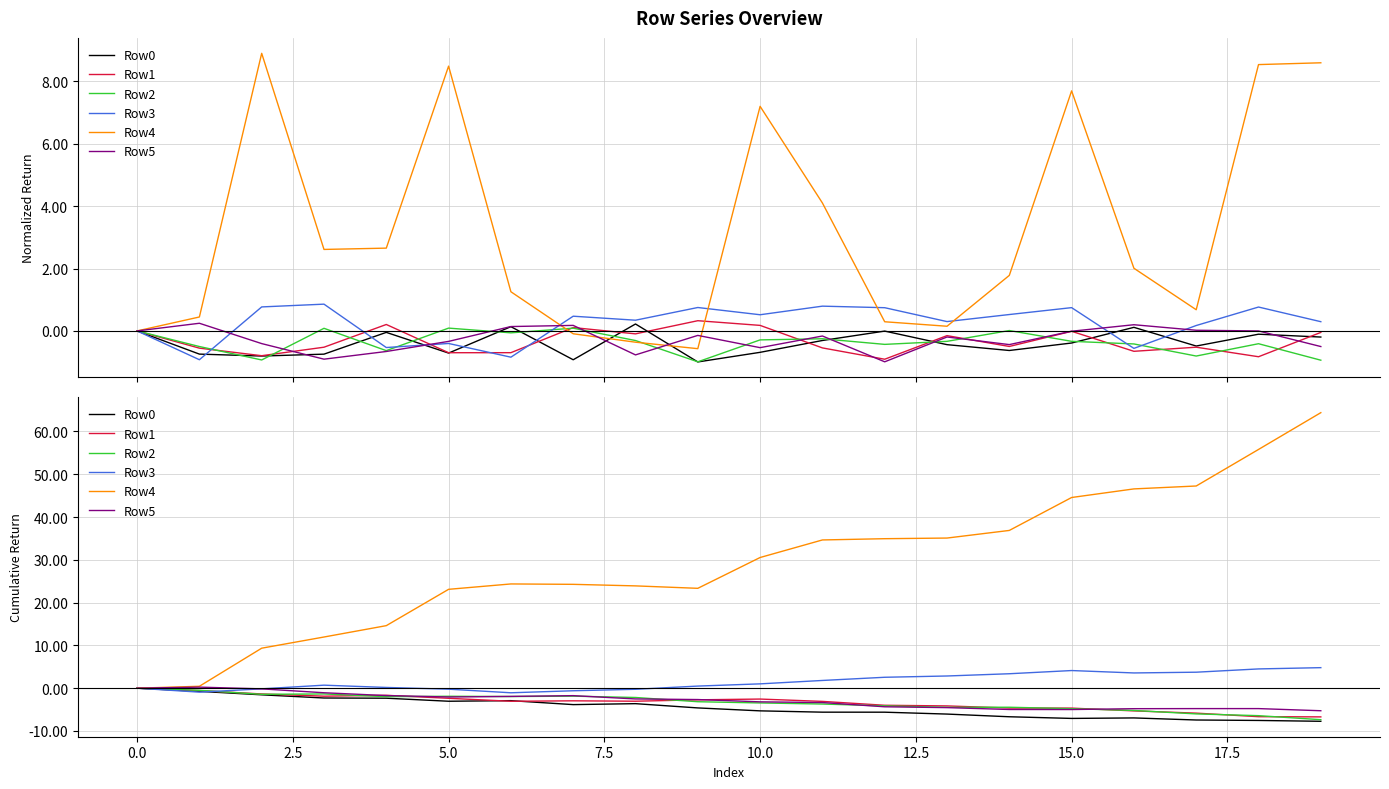

What are all the series names shown in the legend?

Row0, Row1, Row2, Row3, Row4, Row5